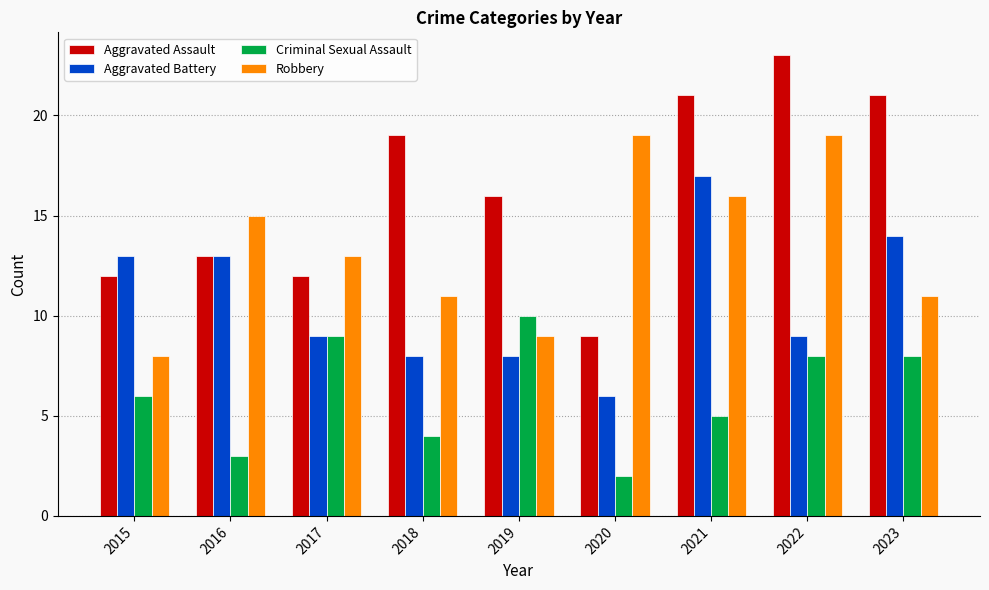

At 2020, list the series in order from largest to smallest.

Robbery, Aggravated Assault, Aggravated Battery, Criminal Sexual Assault